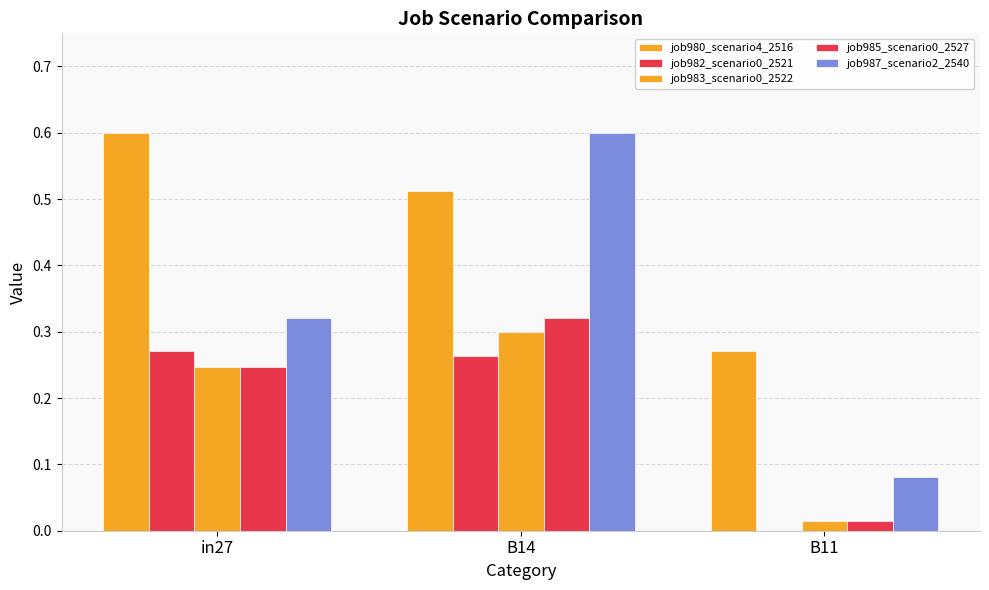

At which label is job983_scenario0_2522 closest to 0?

B11